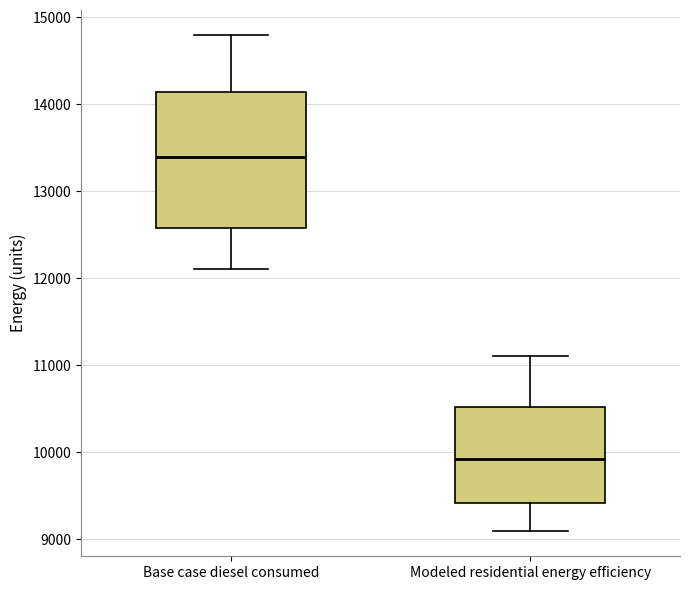

Comparing the boxes themselves (not the whiskers), which one is the tallest?

Base case diesel consumed